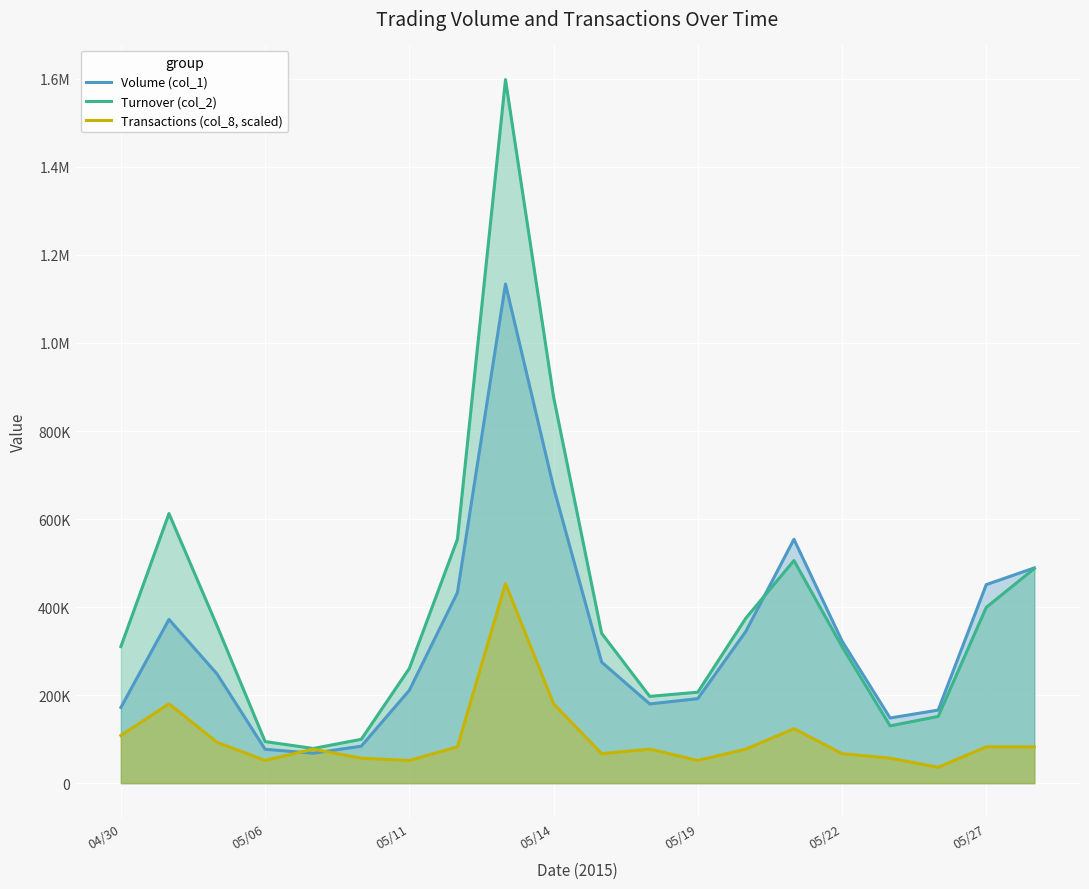

Read the Turnover (col_2) value at 19.

487660.0